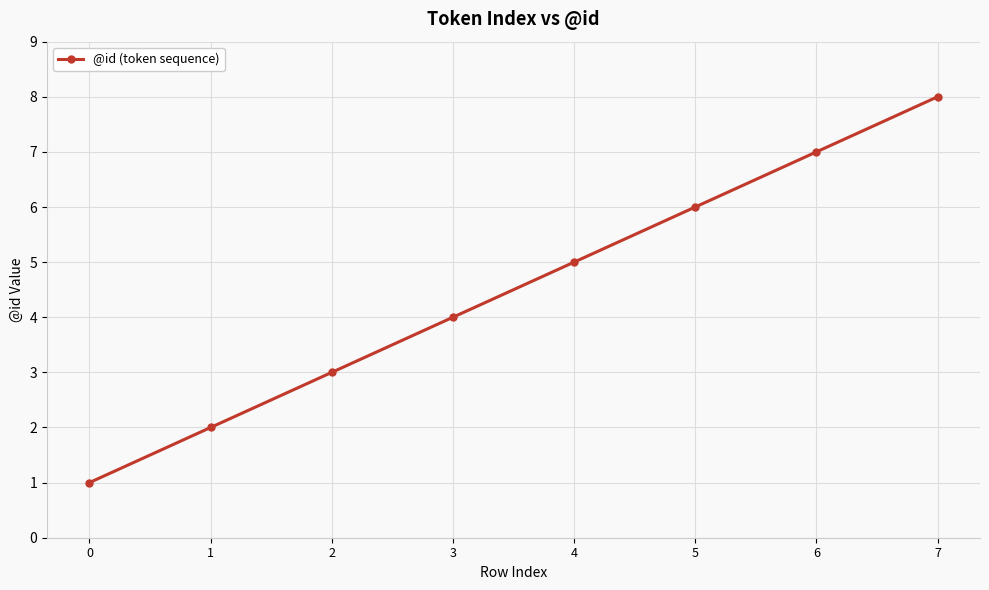

Count the number of categories in the chart.

8